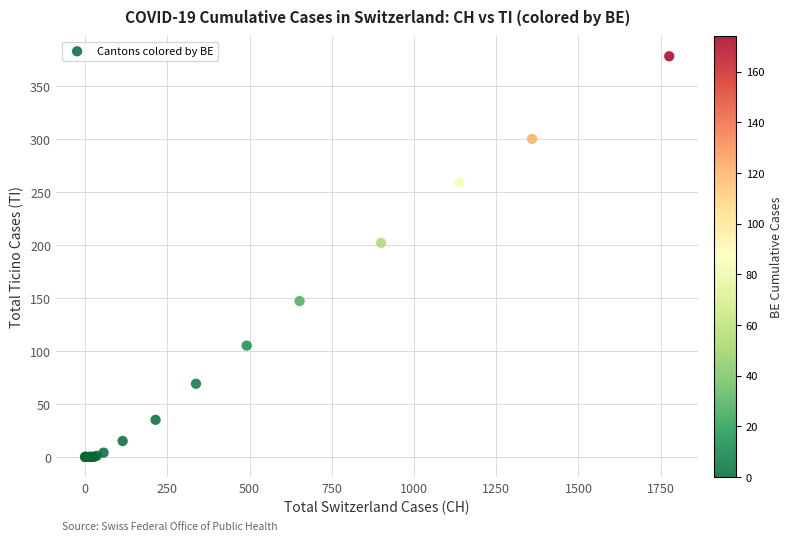

What Y value in the scatter plot is closest to 189?

202